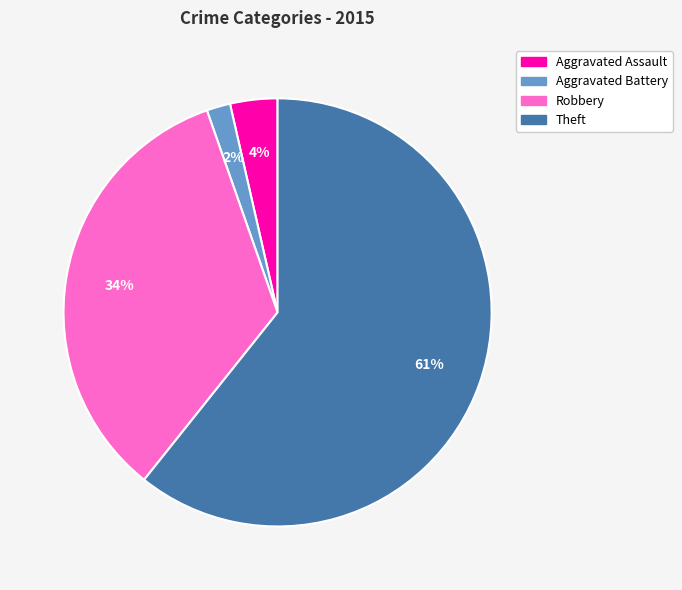

To the nearest percent, what portion does Aggravated Battery represent?

2%